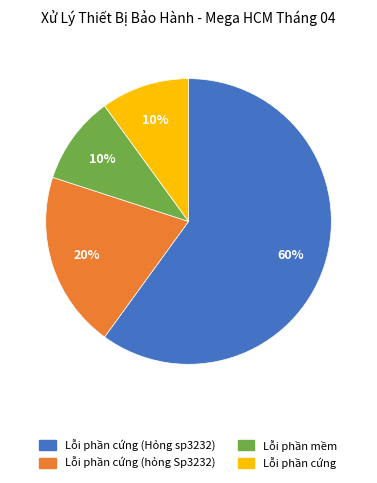

Is it true that Lỗi phần mềm is 10% of the pie?

True